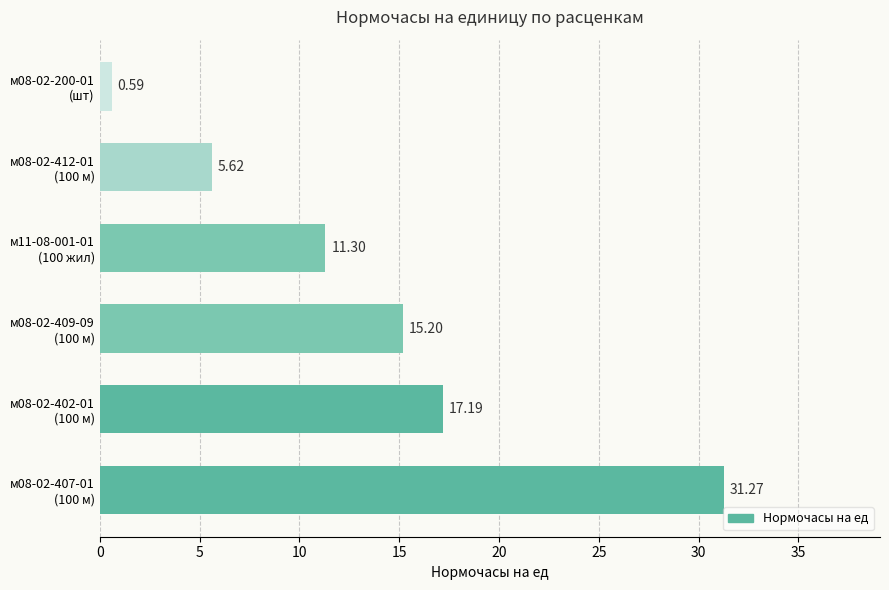

What is the difference between the maximum and minimum values?

30.7